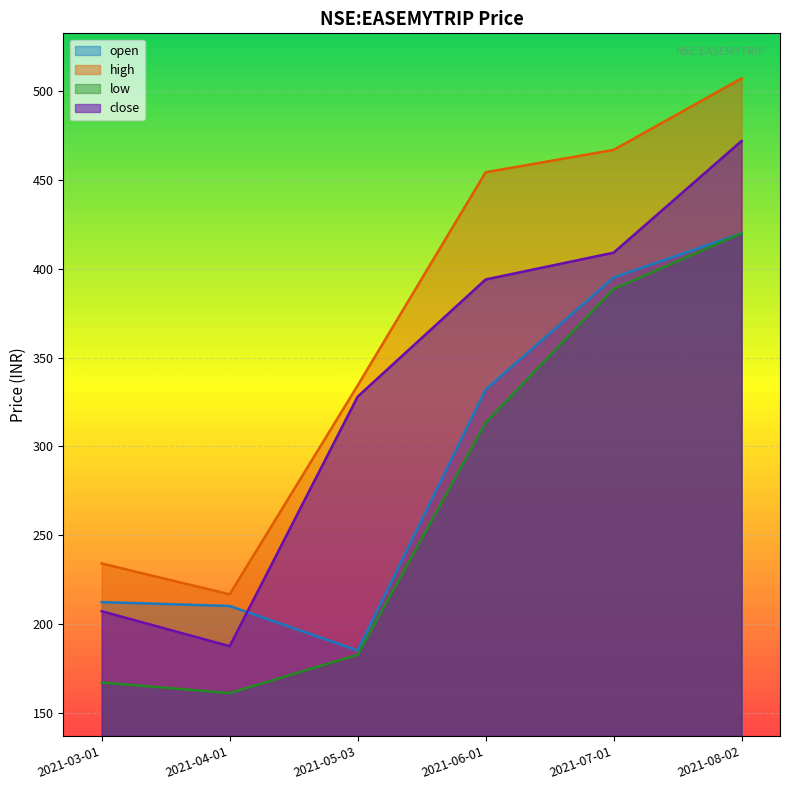

What is the spread (max minus min) of values at 2021-07-01?

78.4